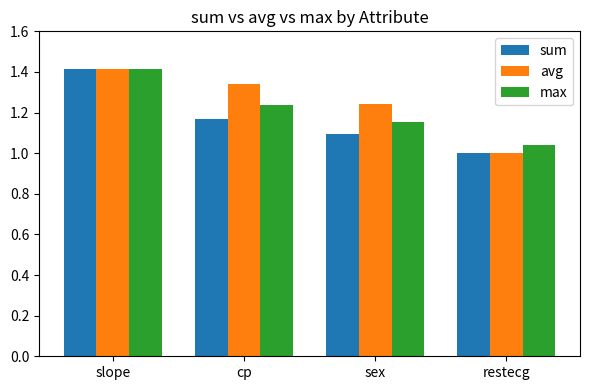

What is the label of the 1st bar from the right?

restecg